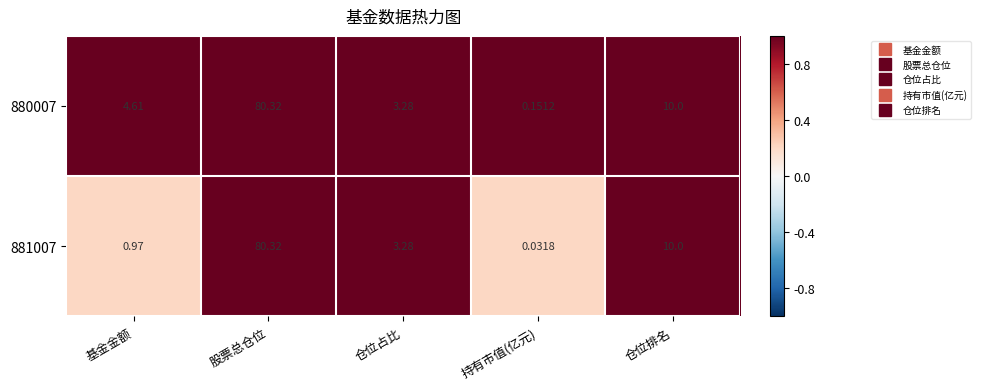

List the labels in order of 880007 value, largest first.

股票总仓位, 仓位排名, 基金金额, 仓位占比, 持有市值(亿元)